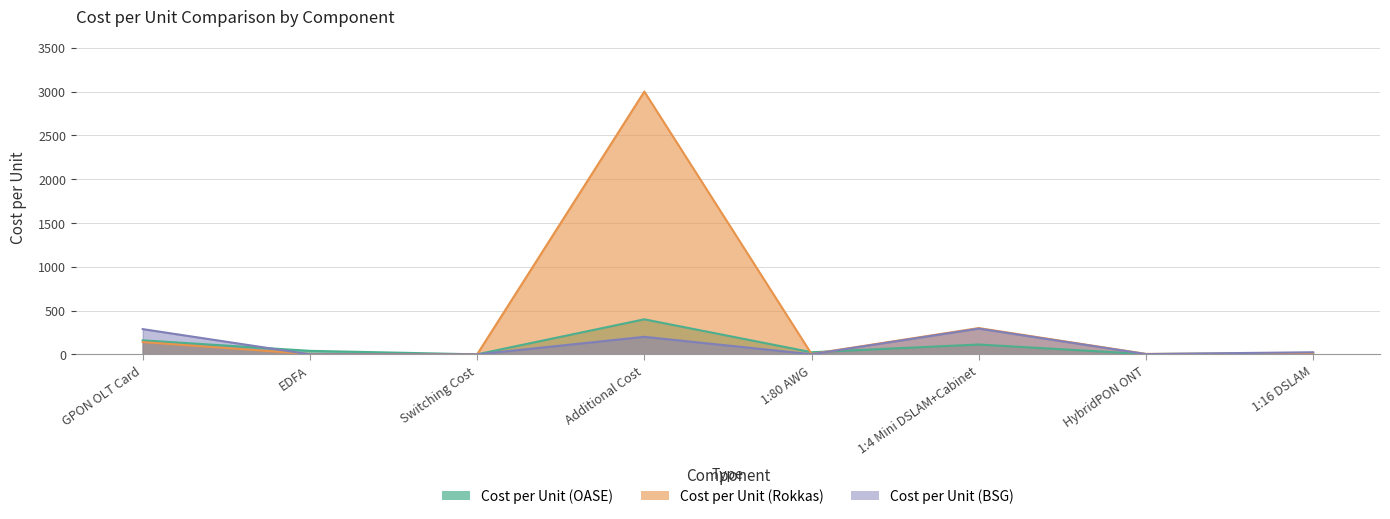

Which series changed the most between Switching Cost and Additional Cost?

Cost per Unit (Rokkas)